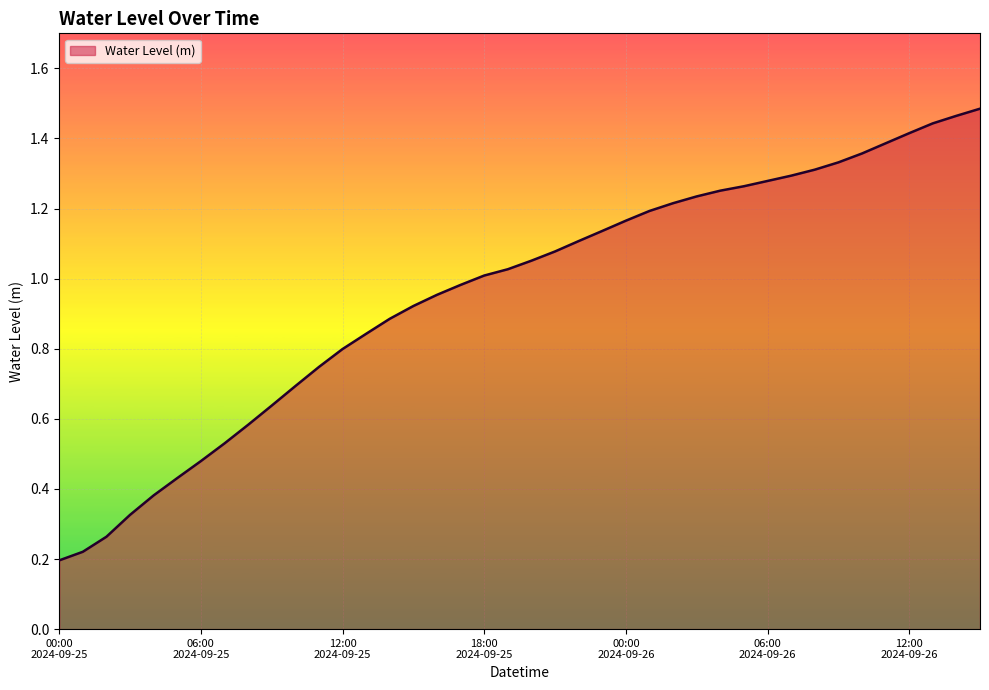

What is the difference between the maximum and minimum values?

1.3